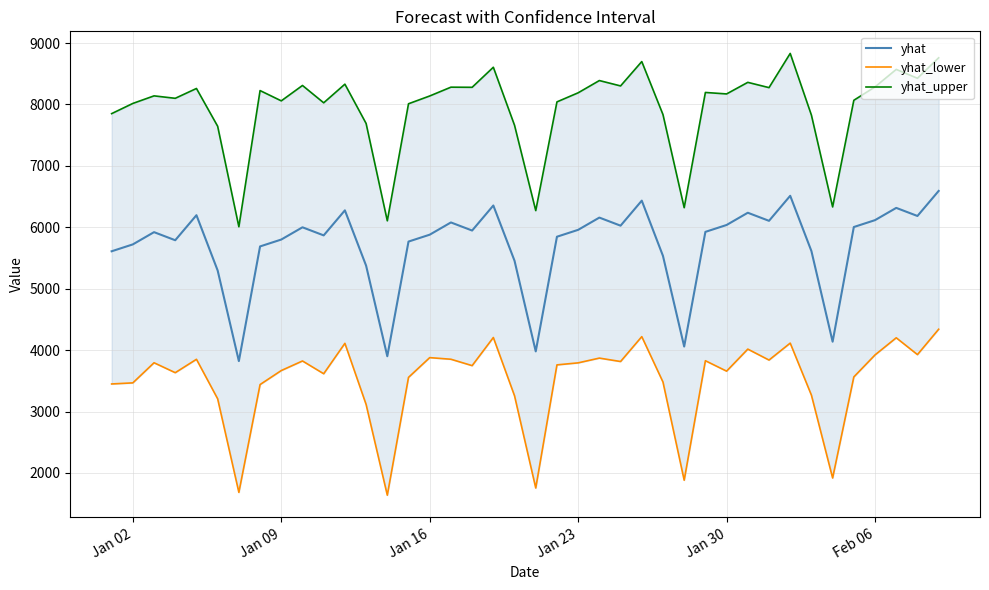

How many lines are shown in the chart?

3